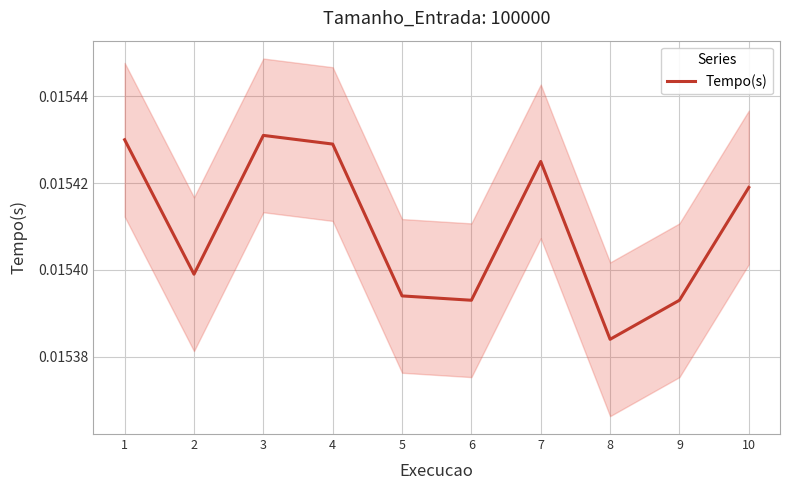

Between 8 and 2, which is larger?

2